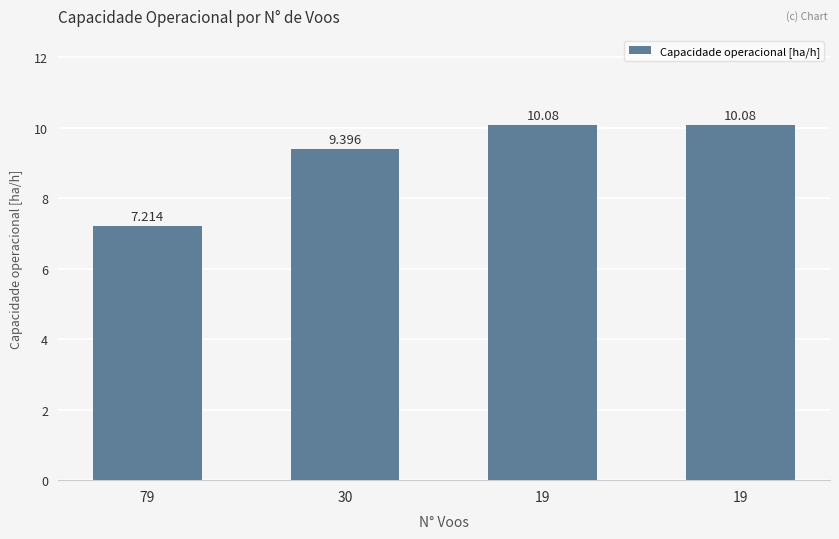

What is the change in value from 79 to 30?

+2.2